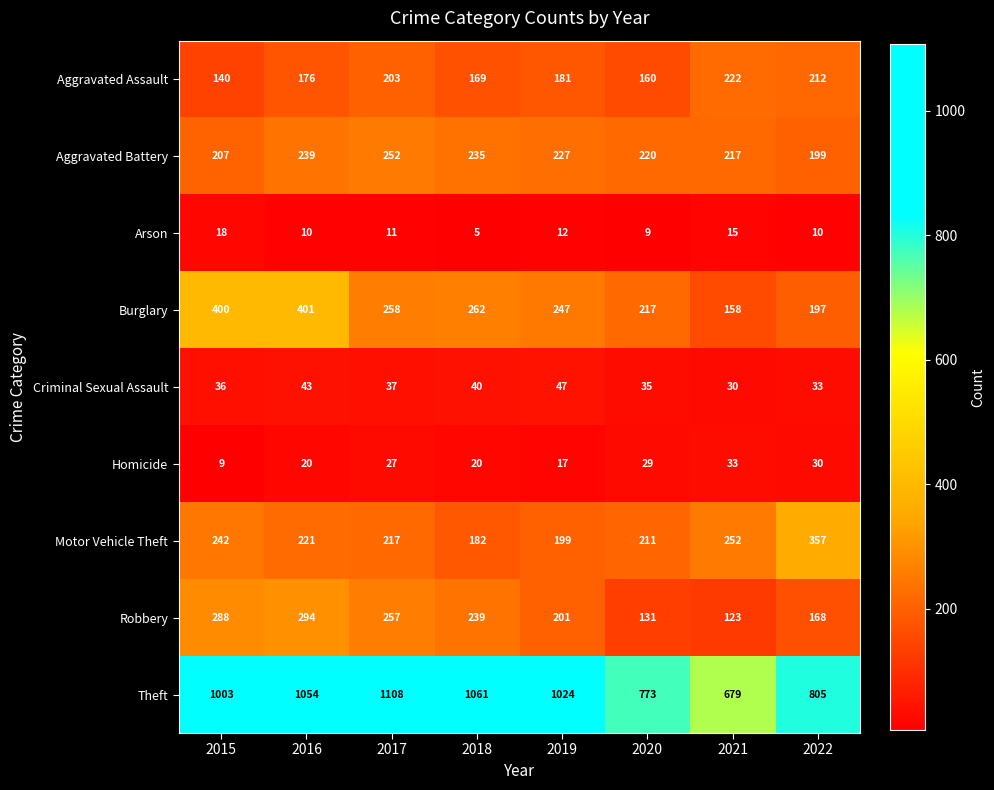

True or false: Arson has a value of 9 at 2020.

True